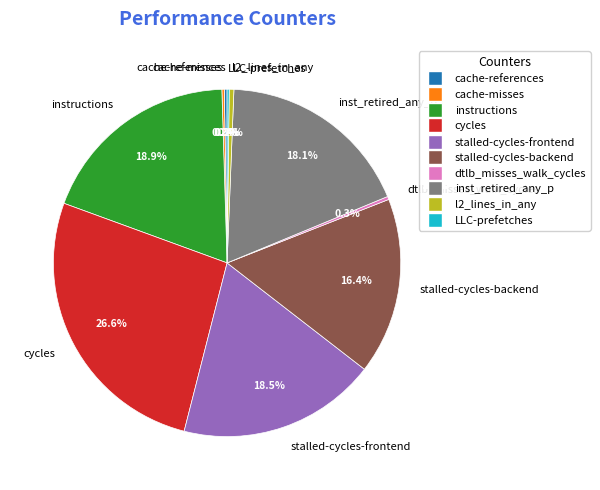

Does cycles account for over 50% of the chart?

No